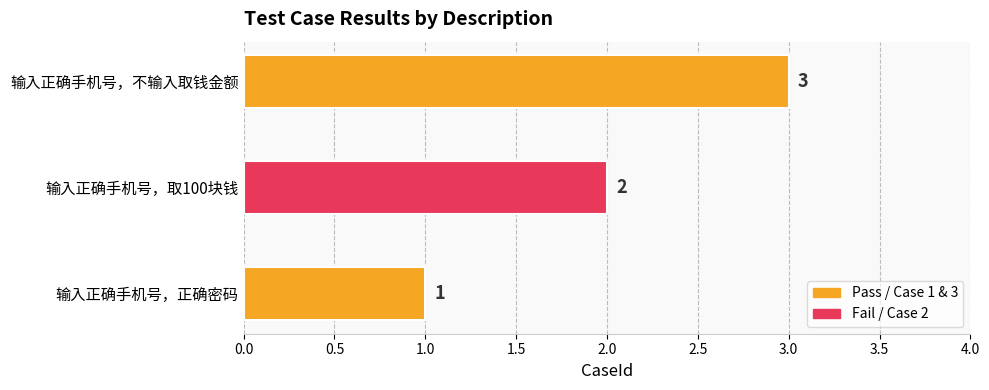

At which label is the value closest to 2?

输入正确手机号，取100块钱